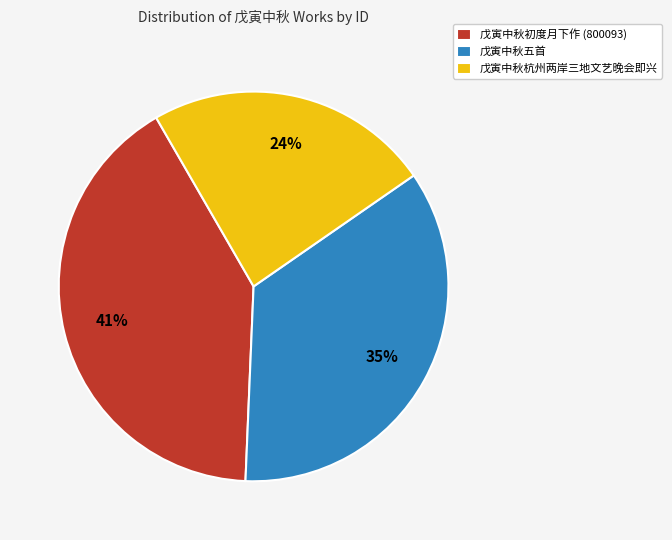

How many segments does this pie chart have?

3